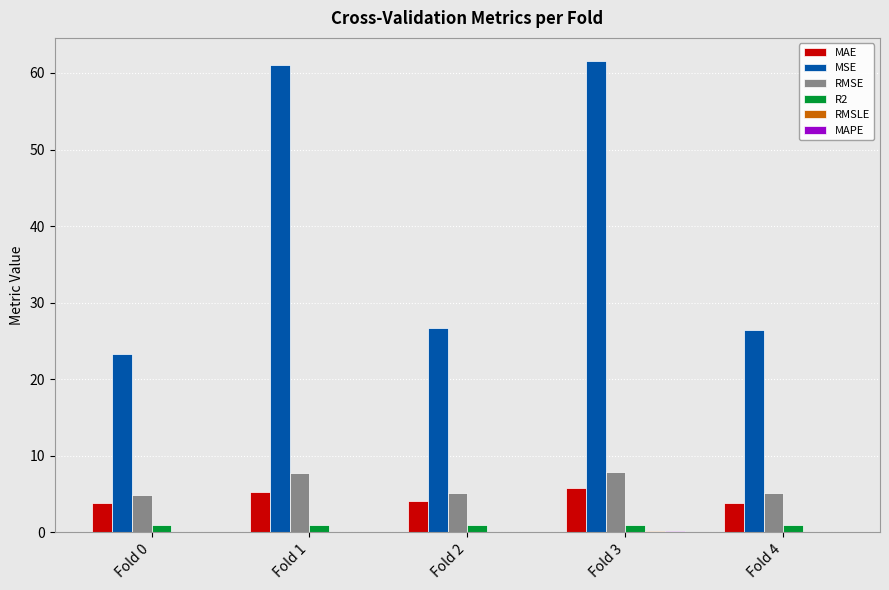

Which series has the largest total across all categories?

MSE